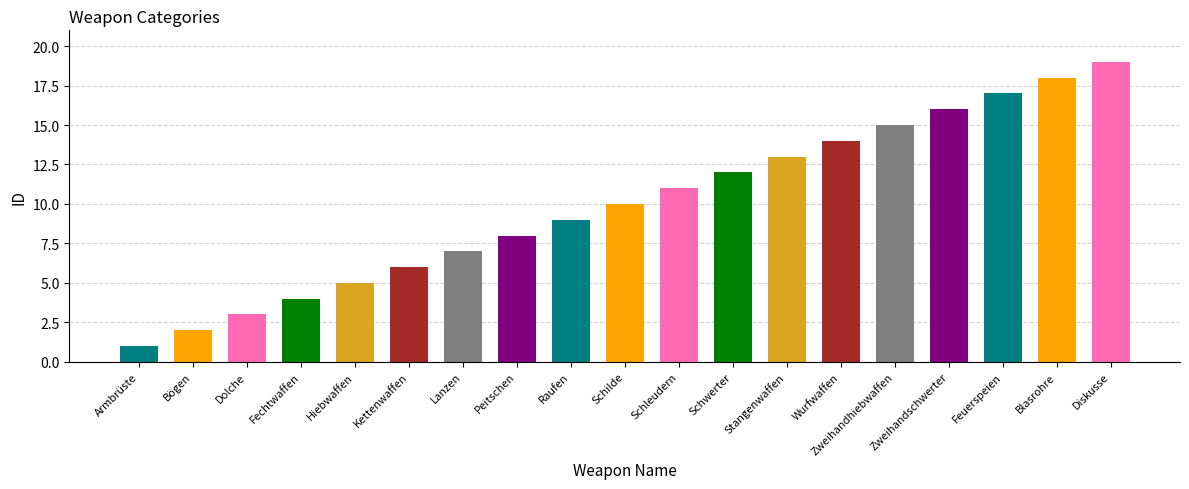

What is the greatest value displayed?

19